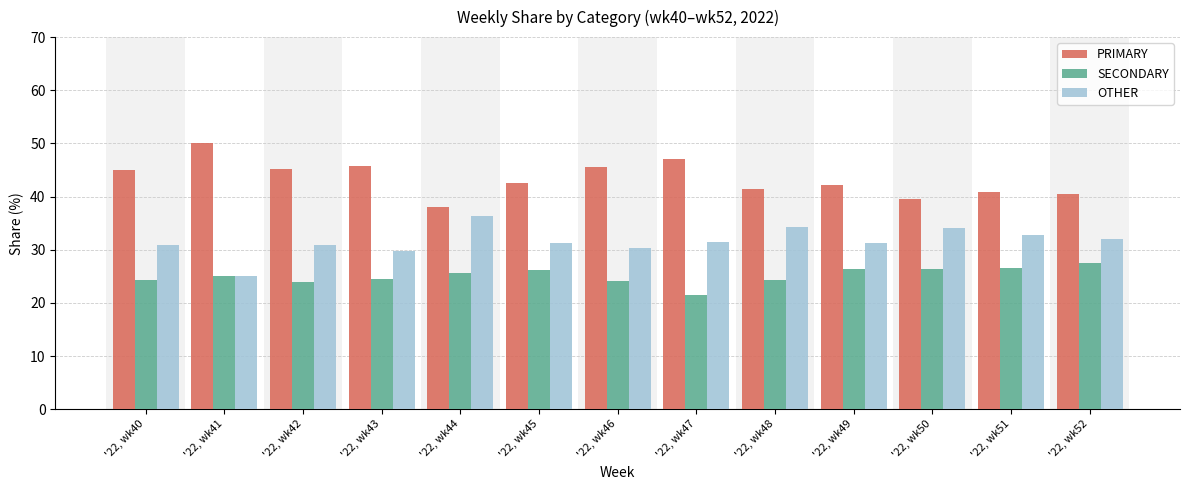

The value of SECONDARY at '22, wk52 is 27.5. True or false?

True